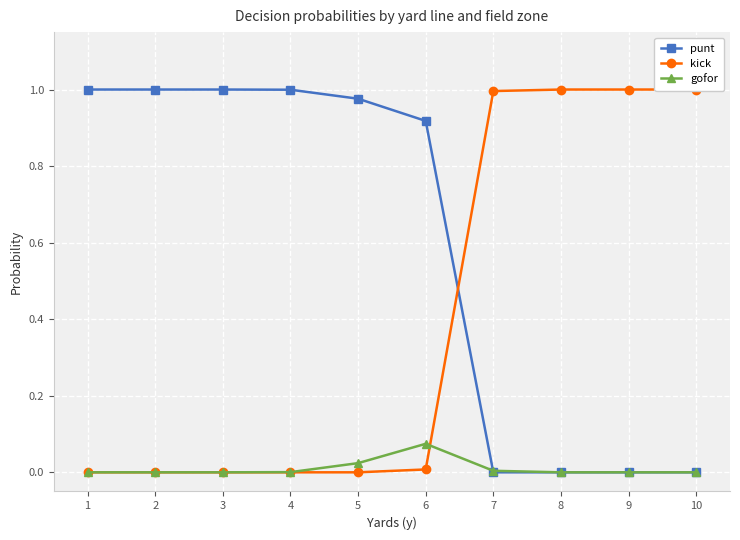

Does the chart display data point markers on the line(s)?

Yes